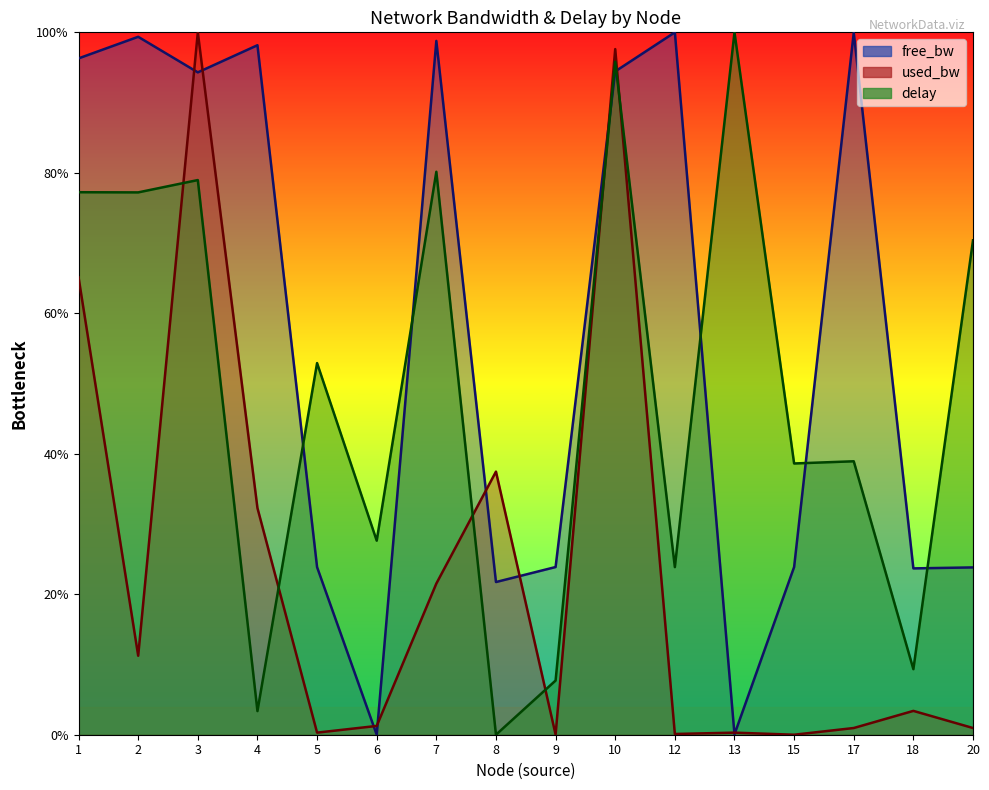

After their last crossing, which series has the higher values: used_bw or free_bw?

free_bw